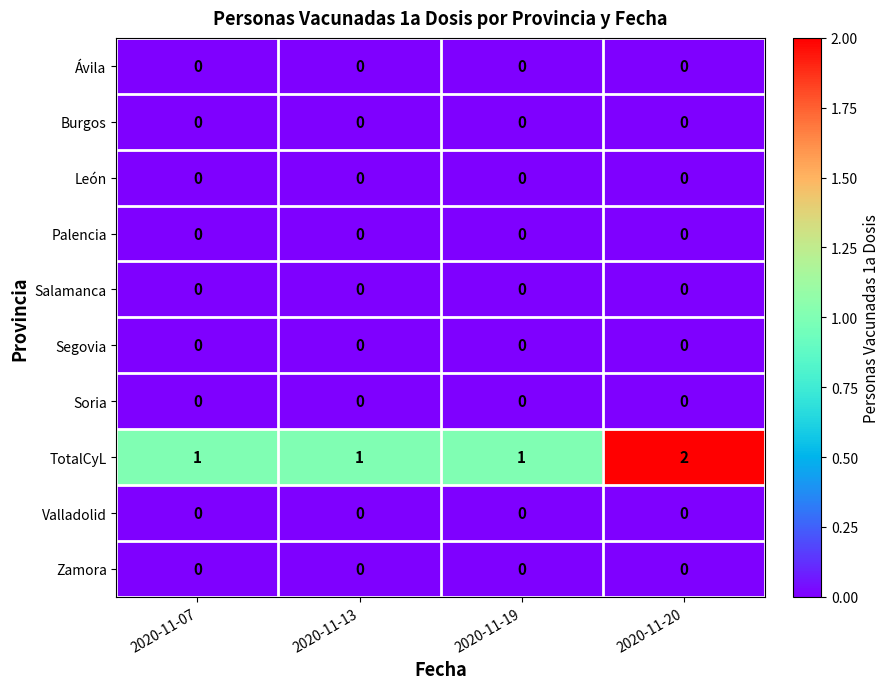

Is it true that Palencia equals 0 at 2020-11-07?

True